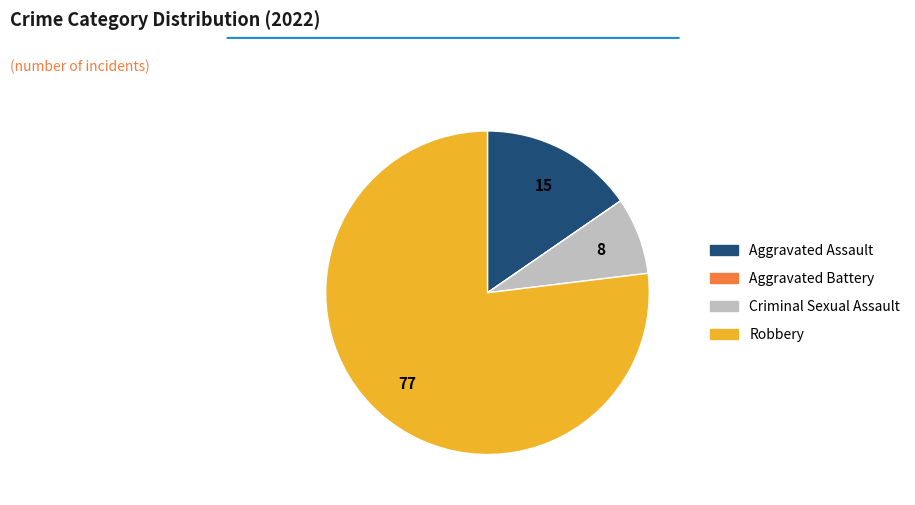

What is the largest slice in the pie chart?

Robbery